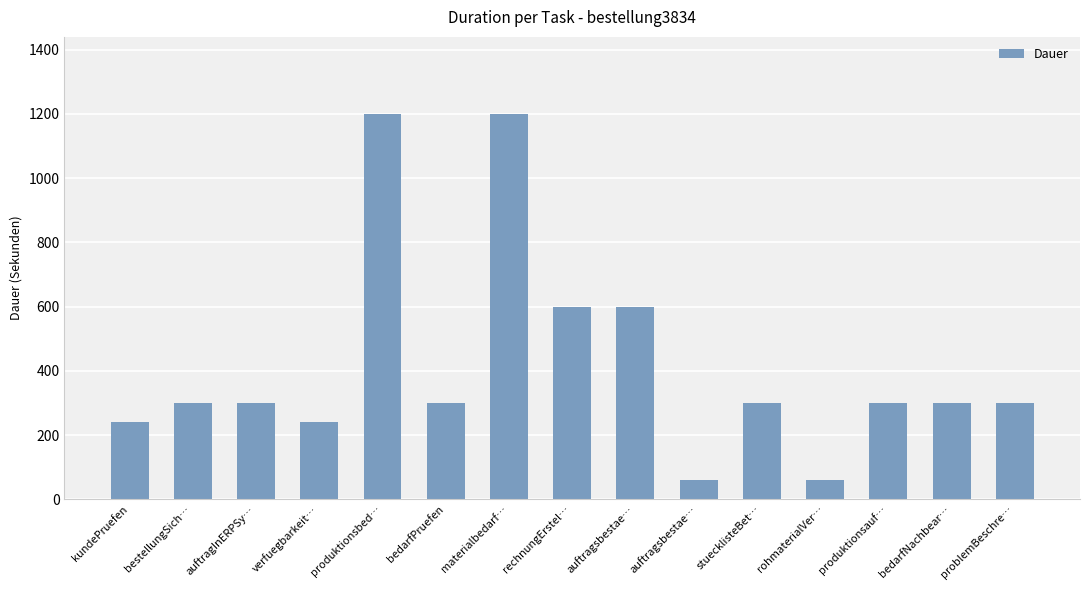

How many data points does each series have?

15